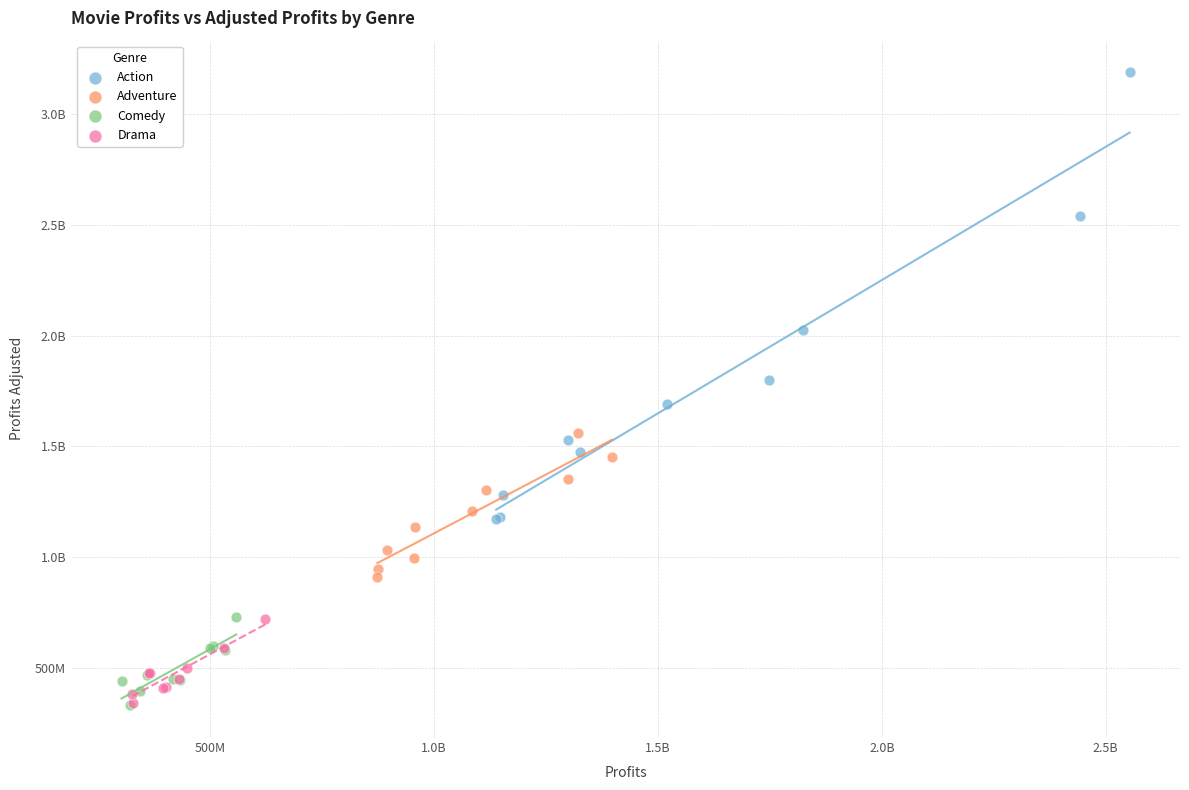

What are all the series names shown in the legend?

Action, Adventure, Comedy, Drama